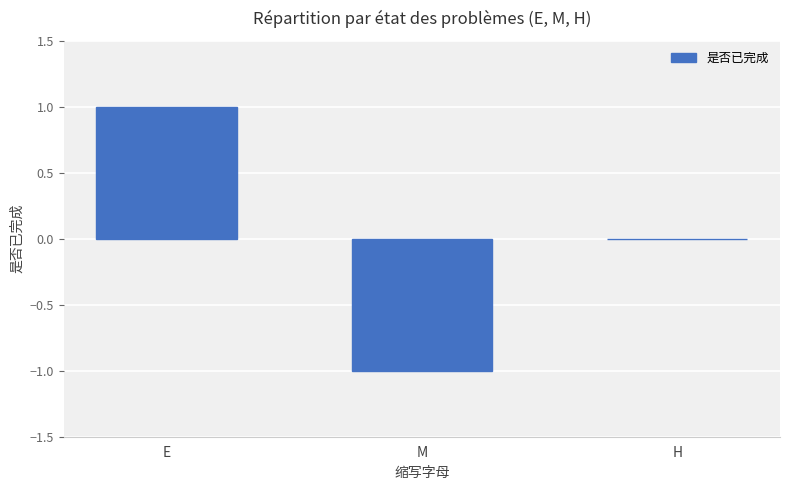

Which has a higher value, E or H?

E